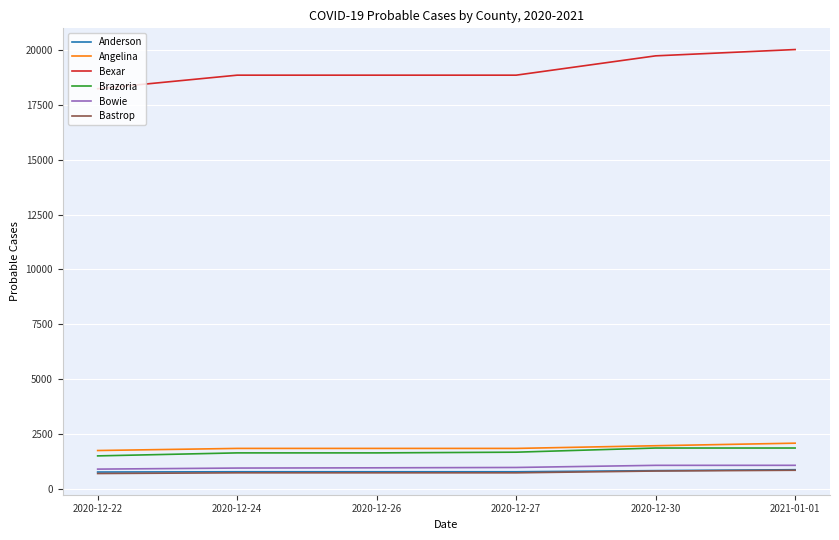

Does the chart have visible grid lines?

Yes